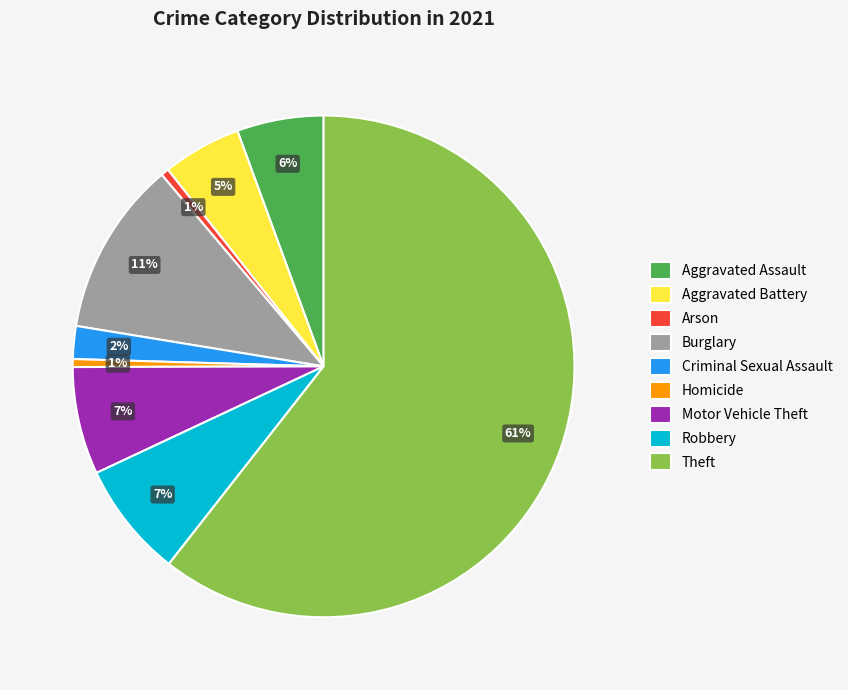

Count the number of slices in the pie.

9